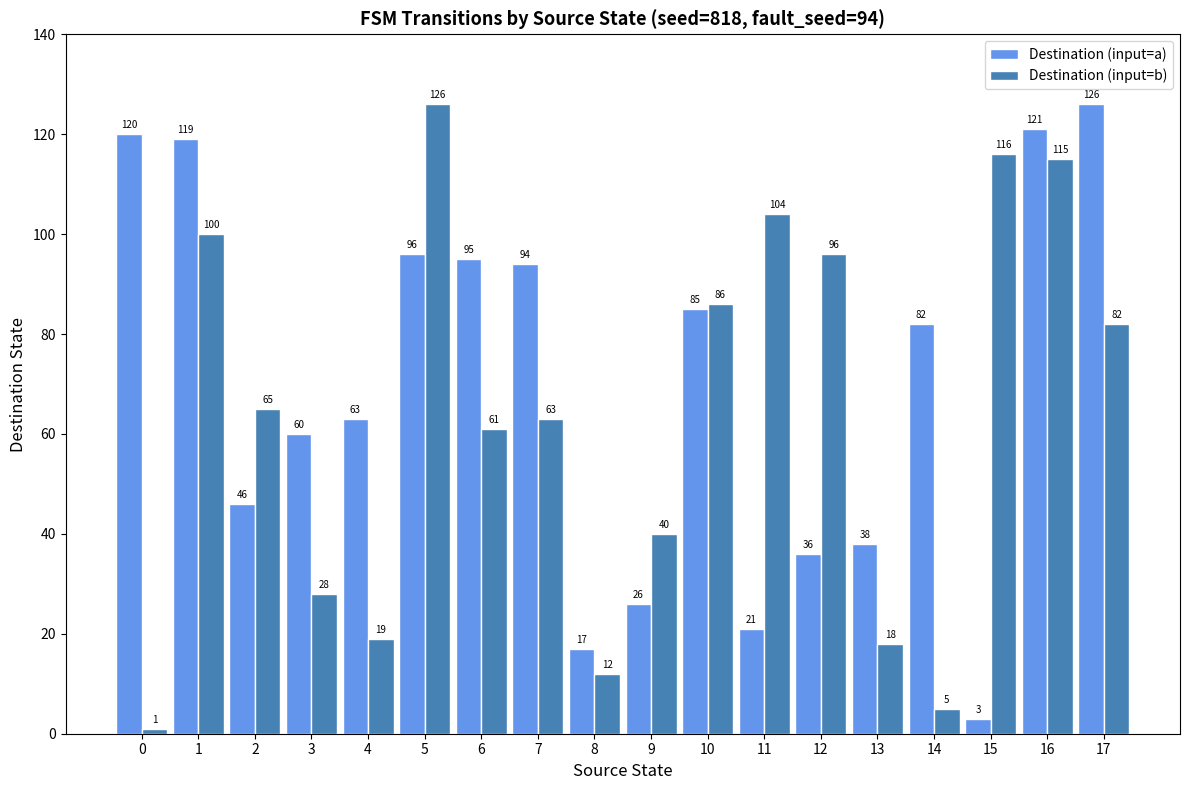

Reading left to right, transcribe all the data shown in this chart.

Destination (input=a): 120	119	46	60	63	96	95	94	17	26	85	21	36	38	82	3	121	126
Destination (input=b): 1	100	65	28	19	126	61	63	12	40	86	104	96	18	5	116	115	82